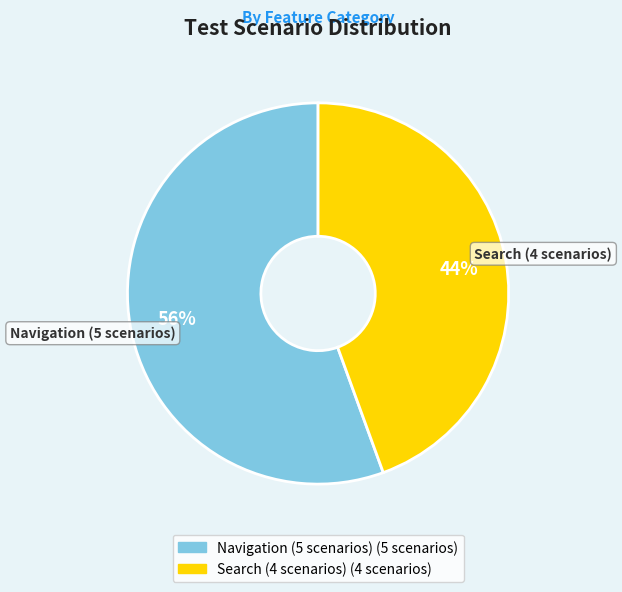

Is there a majority slice in this chart?

Yes